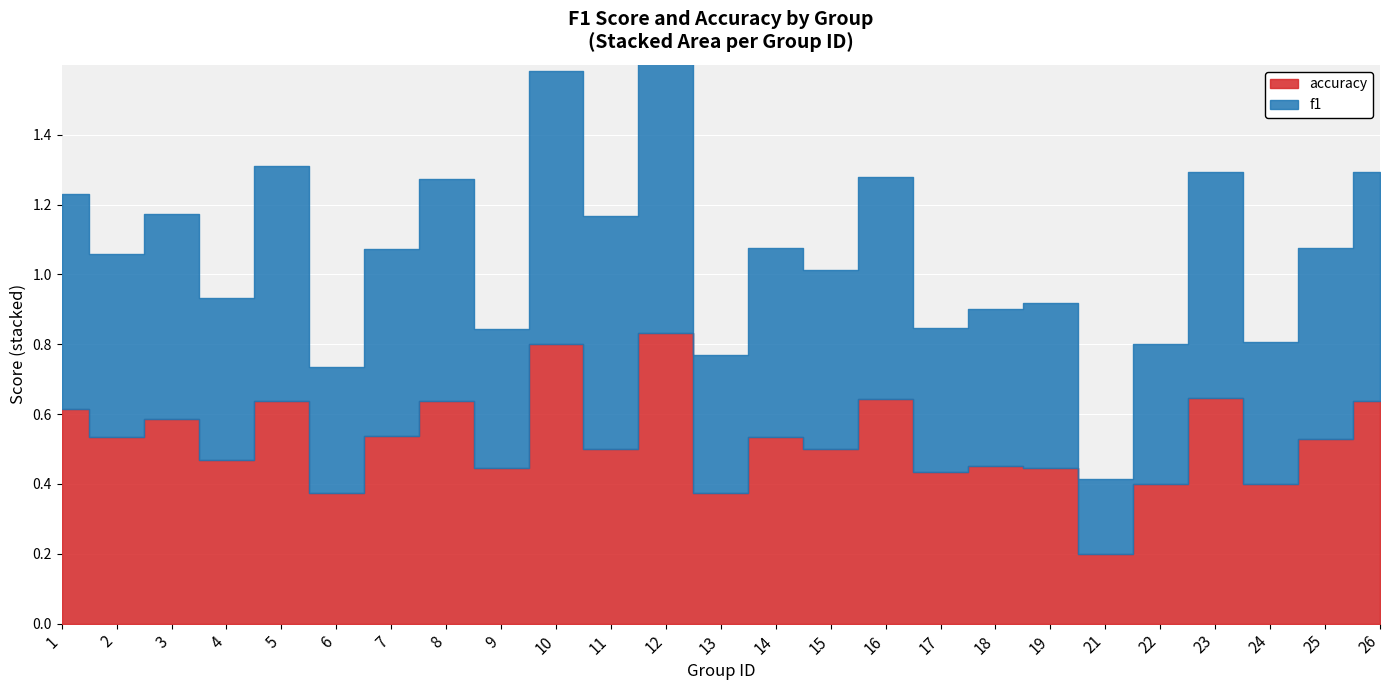

Reading left to right, what are all the values shown in this chart?

f1: 1=0.6	2=0.5	3=0.6	4=0.5	5=0.7	6=0.4	7=0.5	8=0.6	9=0.4	10=0.8	11=0.7	12=0.8	13=0.4	14=0.5	15=0.5	16=0.6	17=0.4	18=0.5	19=0.5	21=0.2	22=0.4	23=0.6	24=0.4	25=0.5	26=0.7
accuracy: 1=0.6	2=0.5	3=0.6	4=0.5	5=0.6	6=0.4	7=0.5	8=0.6	9=0.4	10=0.8	11=0.5	12=0.8	13=0.4	14=0.5	15=0.5	16=0.6	17=0.4	18=0.5	19=0.4	21=0.2	22=0.4	23=0.6	24=0.4	25=0.5	26=0.6